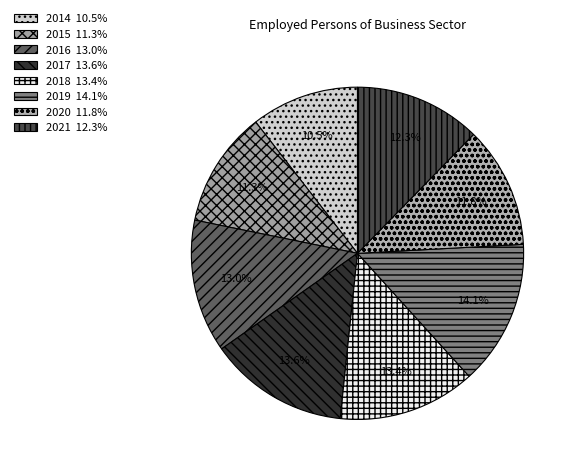

Which slice is the largest?

2019